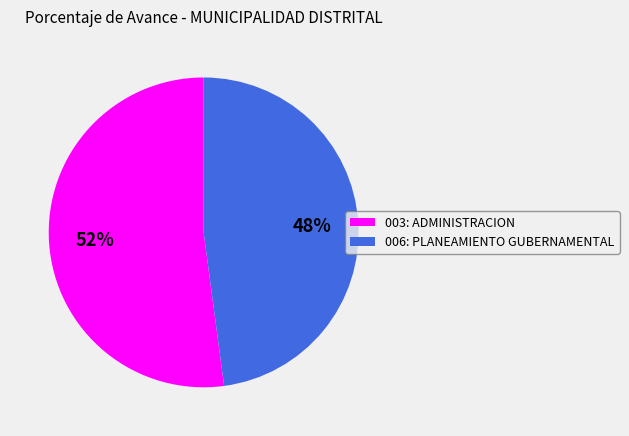

To the nearest percent, what is the average slice percentage?

50%